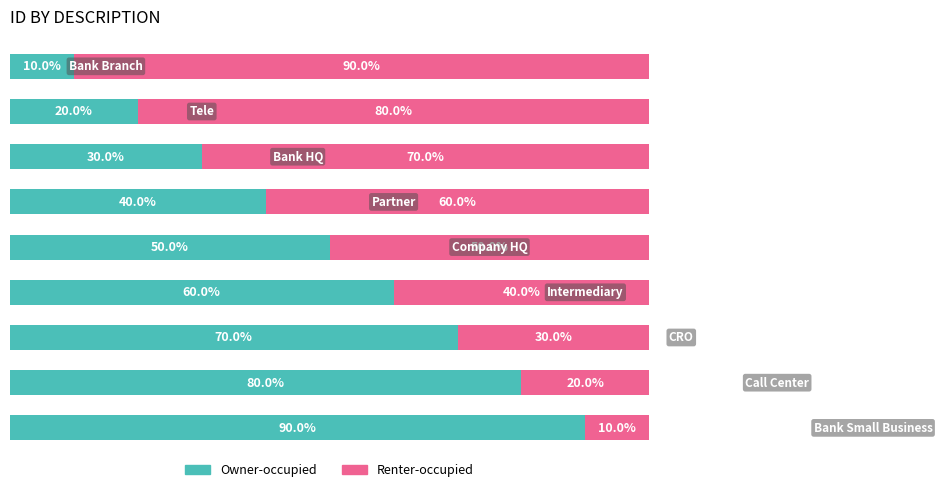

Count the Owner-occupied values in the range 30 to 70.

5